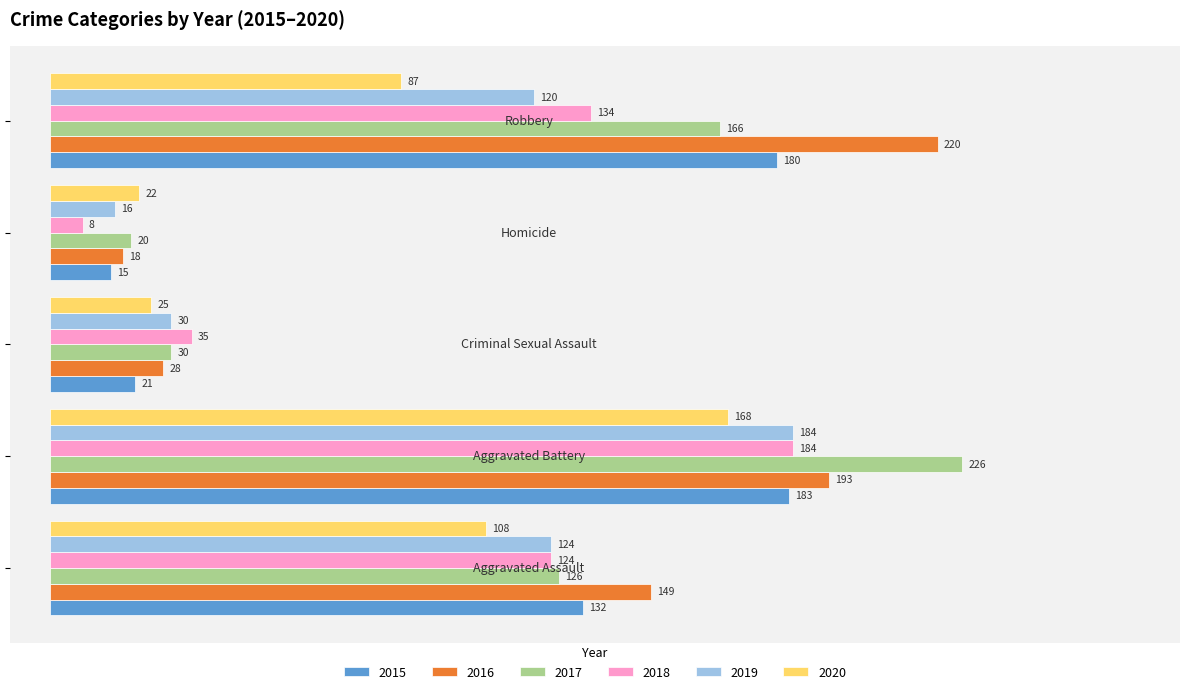

Which series has the largest total across all categories?

2016